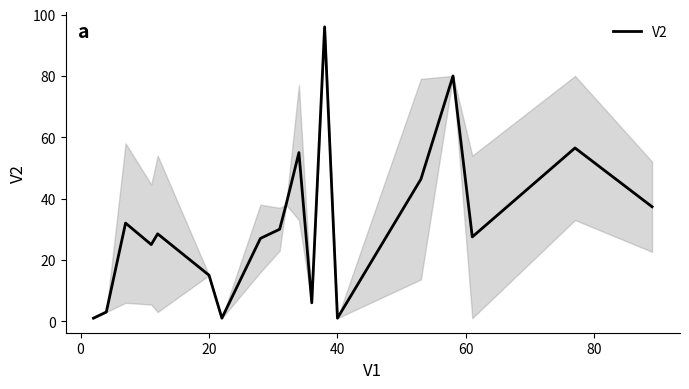

Does the chart display data point markers on the line(s)?

No